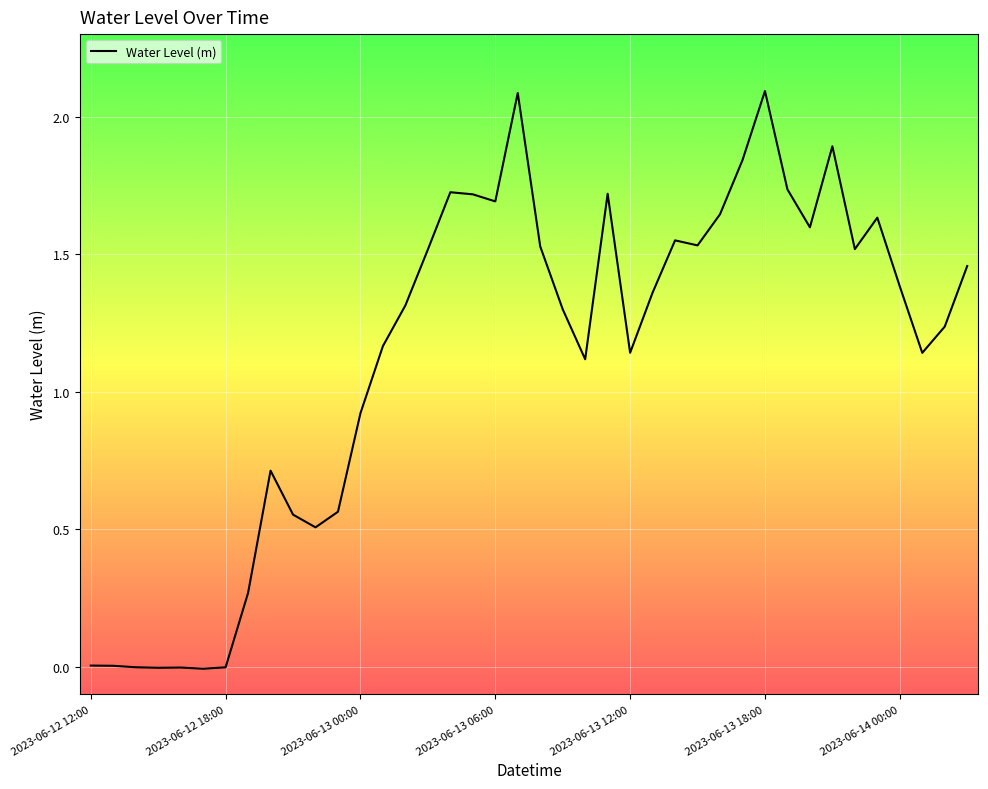

What is the difference between the maximum and minimum values?

2.1